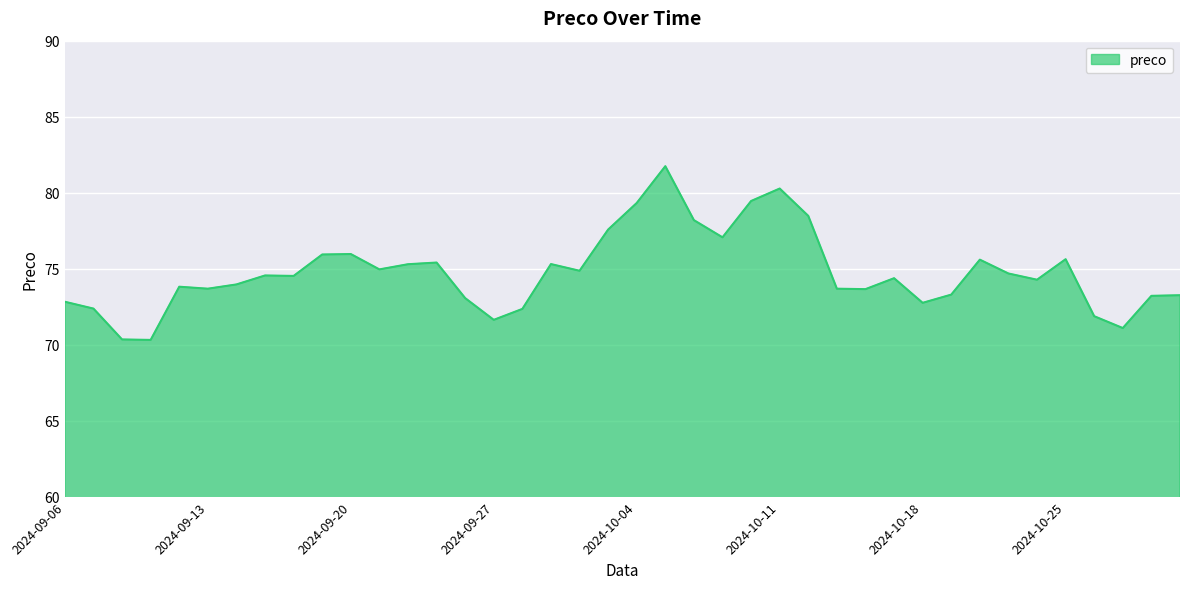

What is the minimum value shown in the chart?

70.3